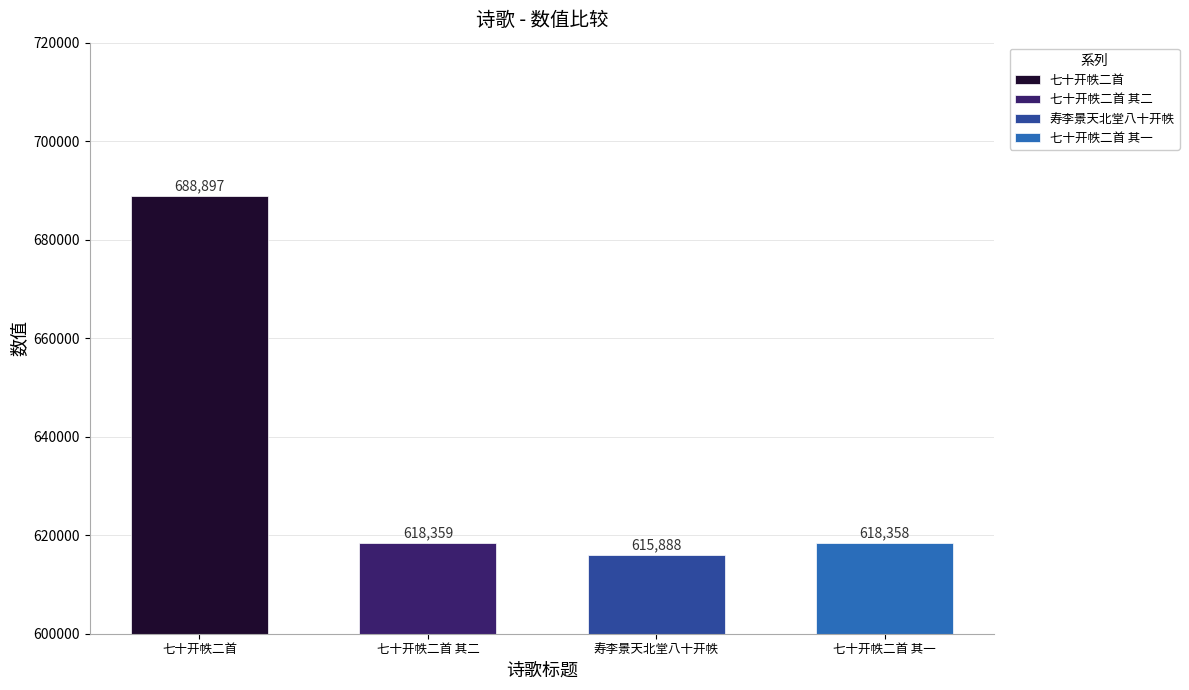

What is the value of the 1st bar from the left?

688897